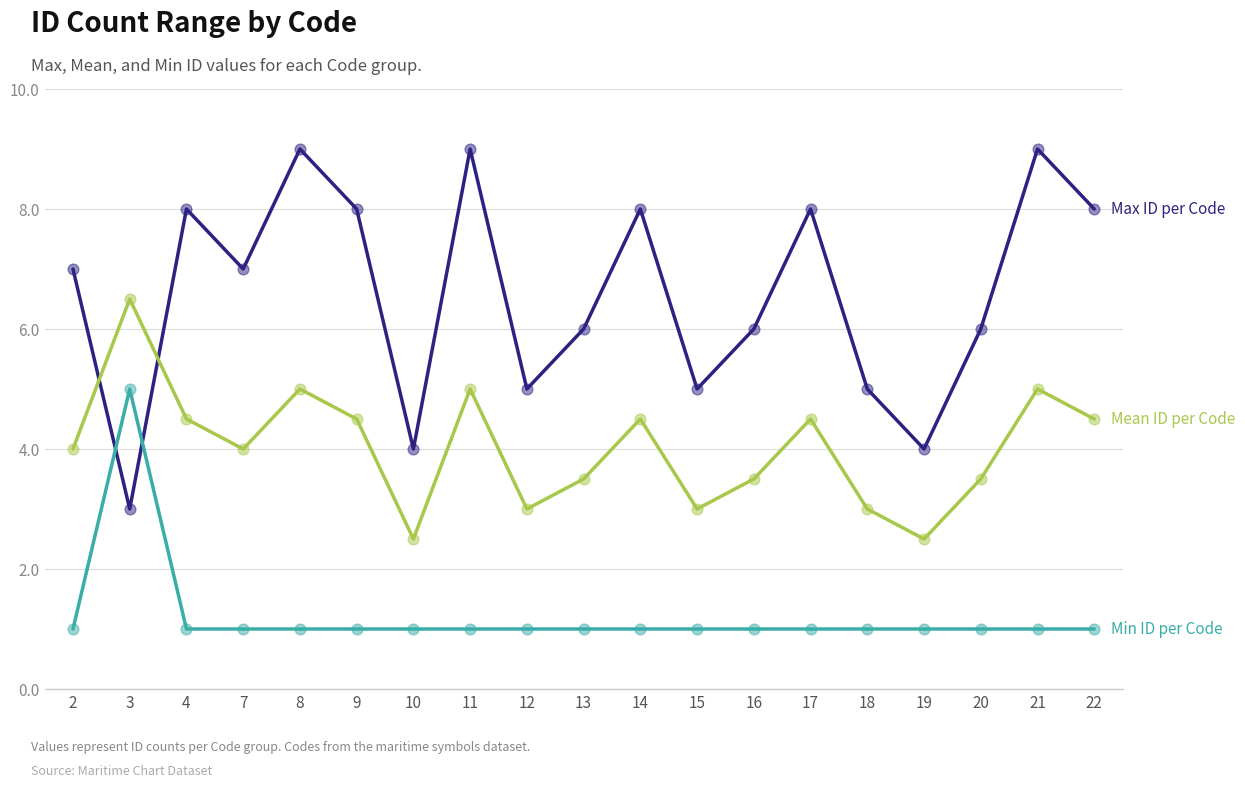

What is the total value across all series at 16?

10.5